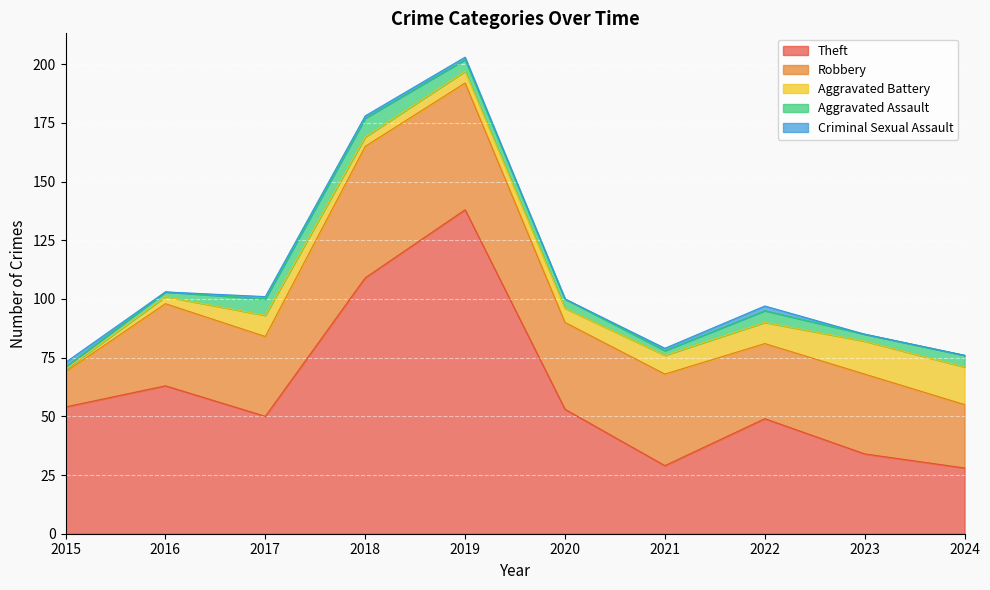

Is it true that Theft equals 138 at 2019?

True